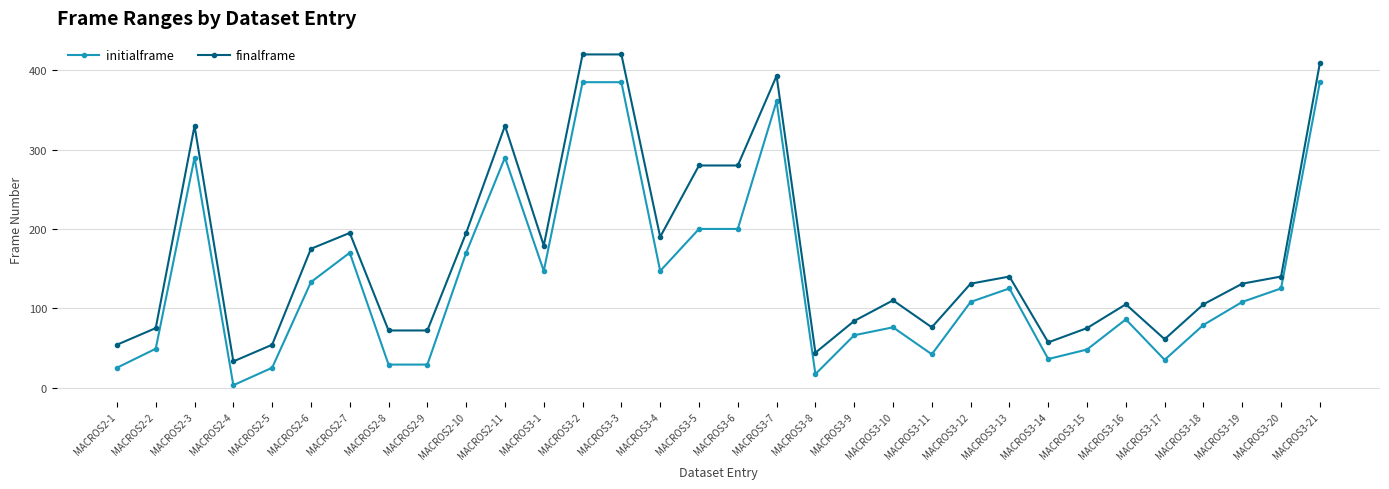

What is the value of the finalframe point at the 30th from the left?

131